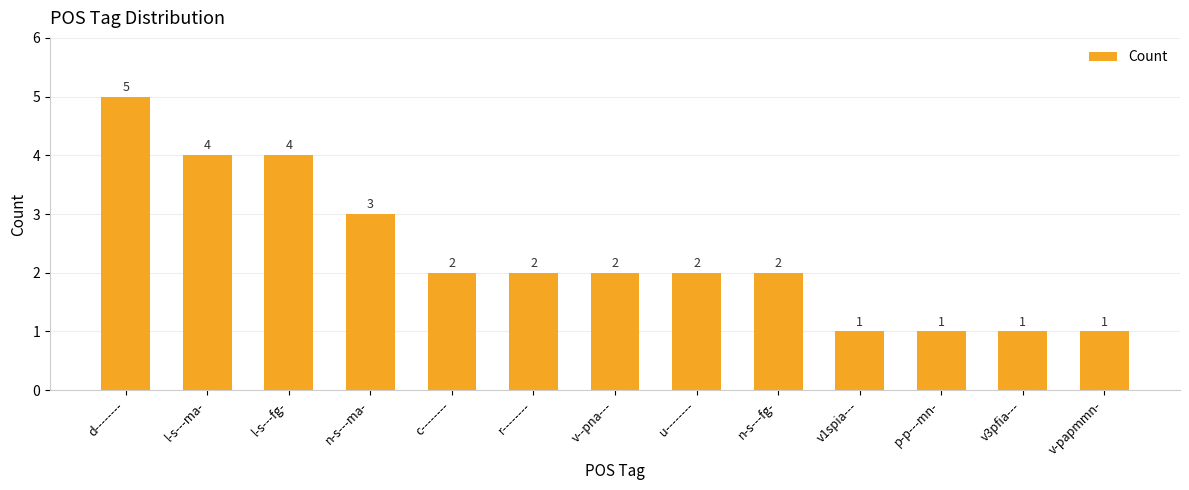

Reading left to right, transcribe all the data shown in this chart.

5	4	4	3	2	2	2	2	2	1	1	1	1